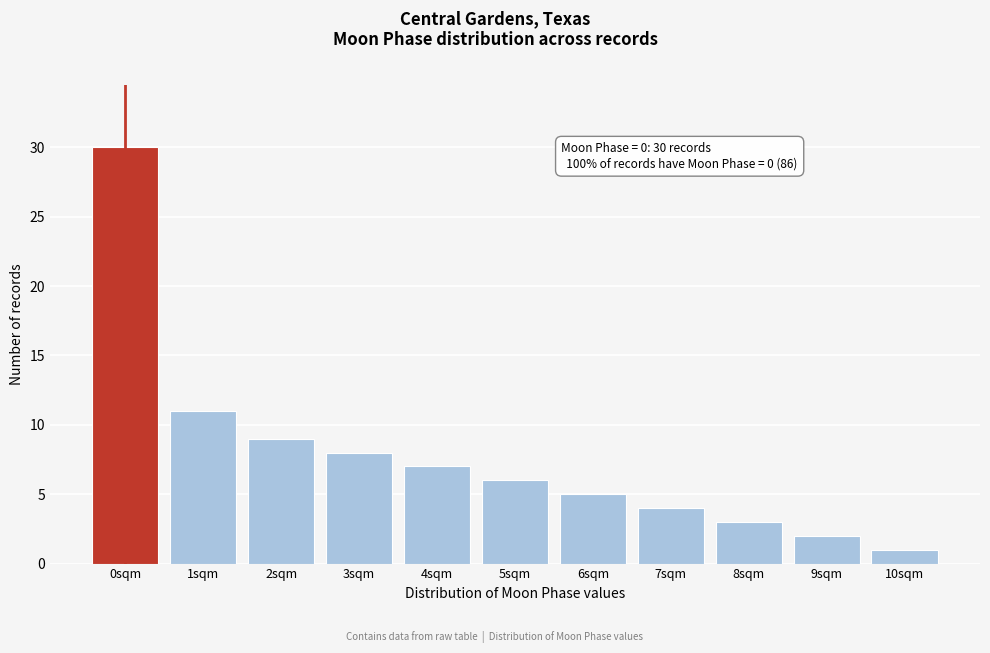

Reading left to right, extract all data points from this chart.

0sqm=30	1sqm=11	2sqm=9	3sqm=8	4sqm=7	5sqm=6	6sqm=5	7sqm=4	8sqm=3	9sqm=2	10sqm=1